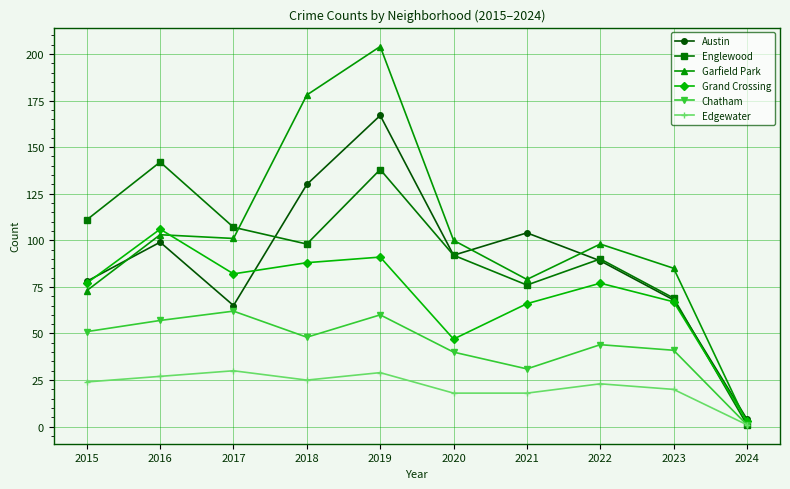

Does the chart display data point markers on the line(s)?

Yes